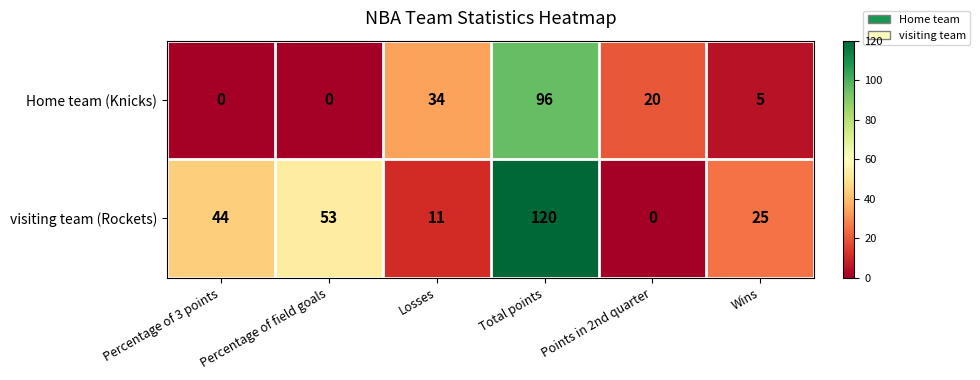

Rank the series by their maximum value, from lowest to highest.

Home team (Knicks), visiting team (Rockets)